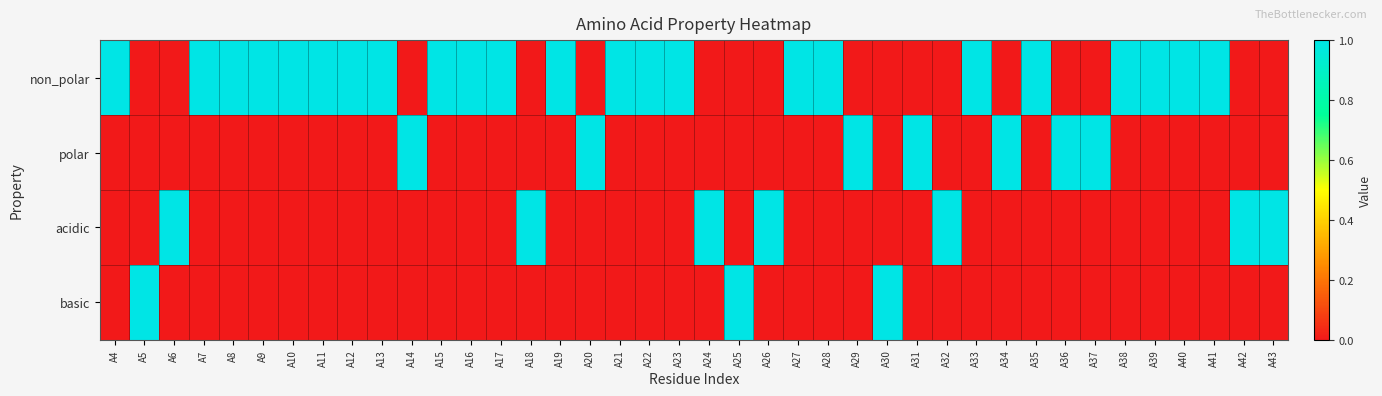

What is the total value across all series at A42?

1